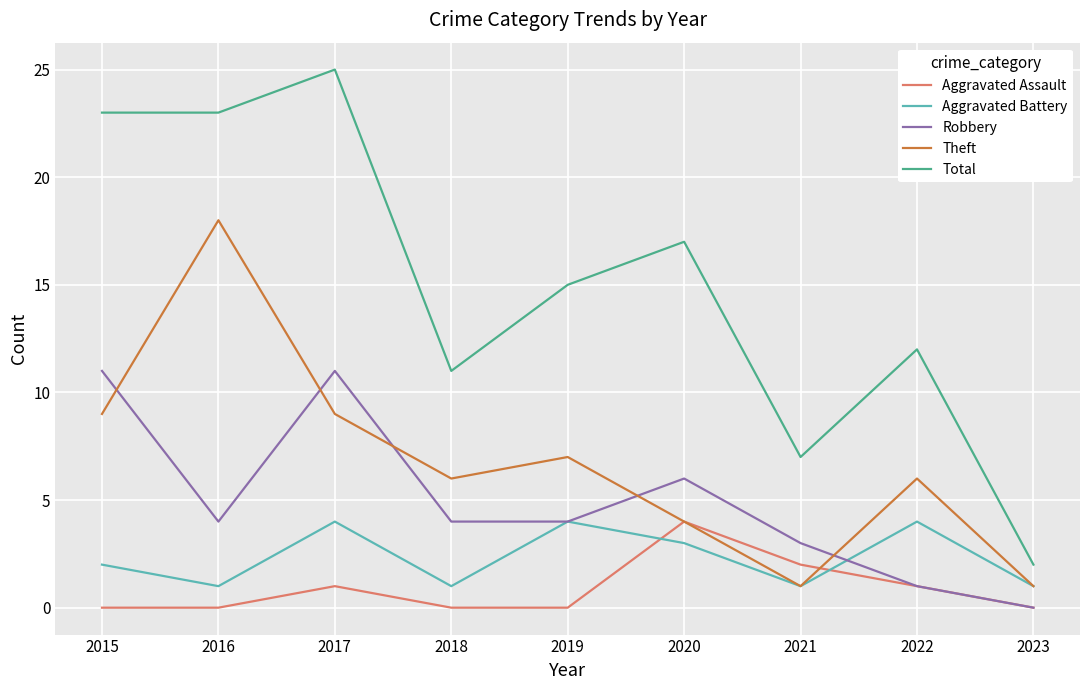

True or false: Total and Aggravated Assault cross at least once.

False